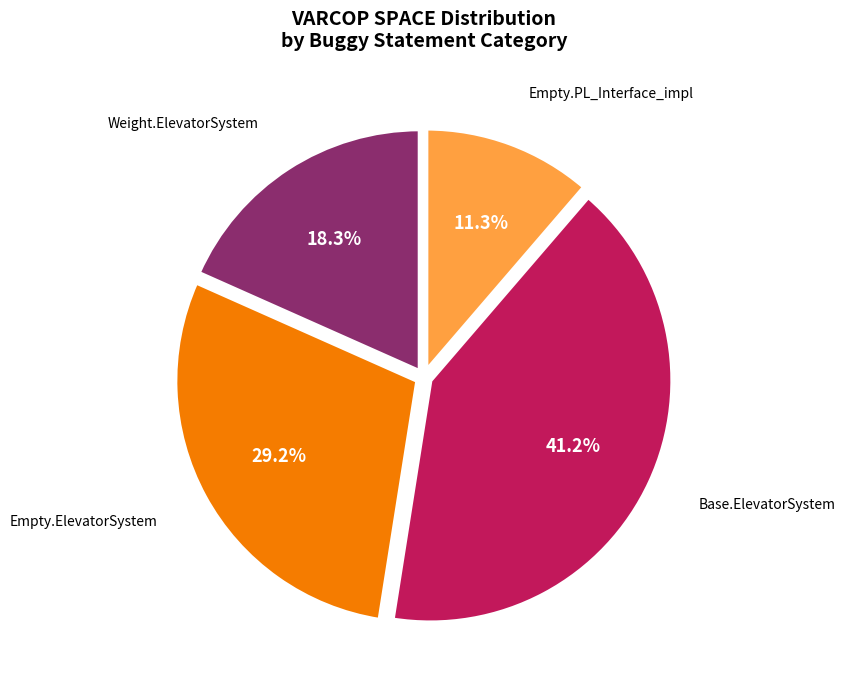

Is there a majority slice in this chart?

No